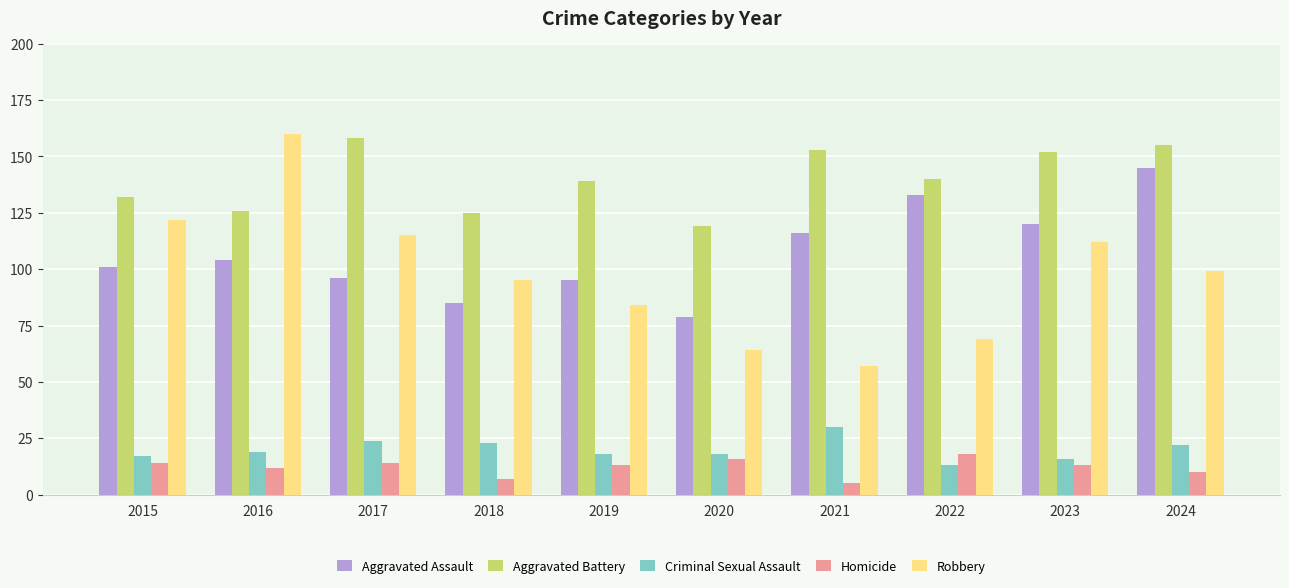

What is the difference between the maximum and second lowest values in the Aggravated Assault series?

60